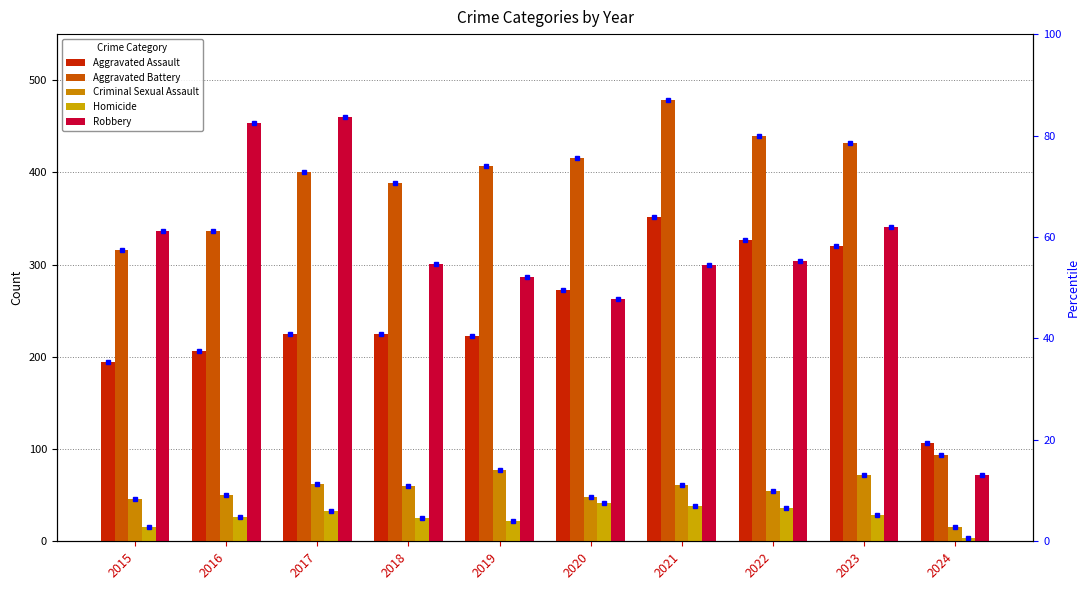

Reading left to right, transcribe all the data shown in this chart.

Aggravated Assault: 194	206	225	225	223	273	352	327	320	107
Aggravated Battery: 316	336	400	389	407	416	479	439	432	94
Criminal Sexual Assault: 46	50	62	60	77	48	61	55	72	16
Homicide: 15	26	33	25	22	41	38	36	28	4
Robbery: 337	454	460	301	287	263	300	304	341	72